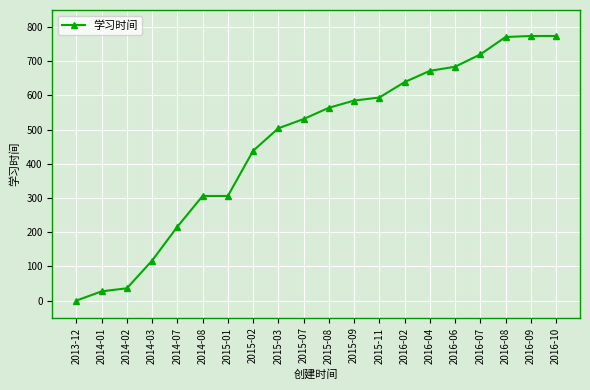

What position from the left is 2014-01?

2